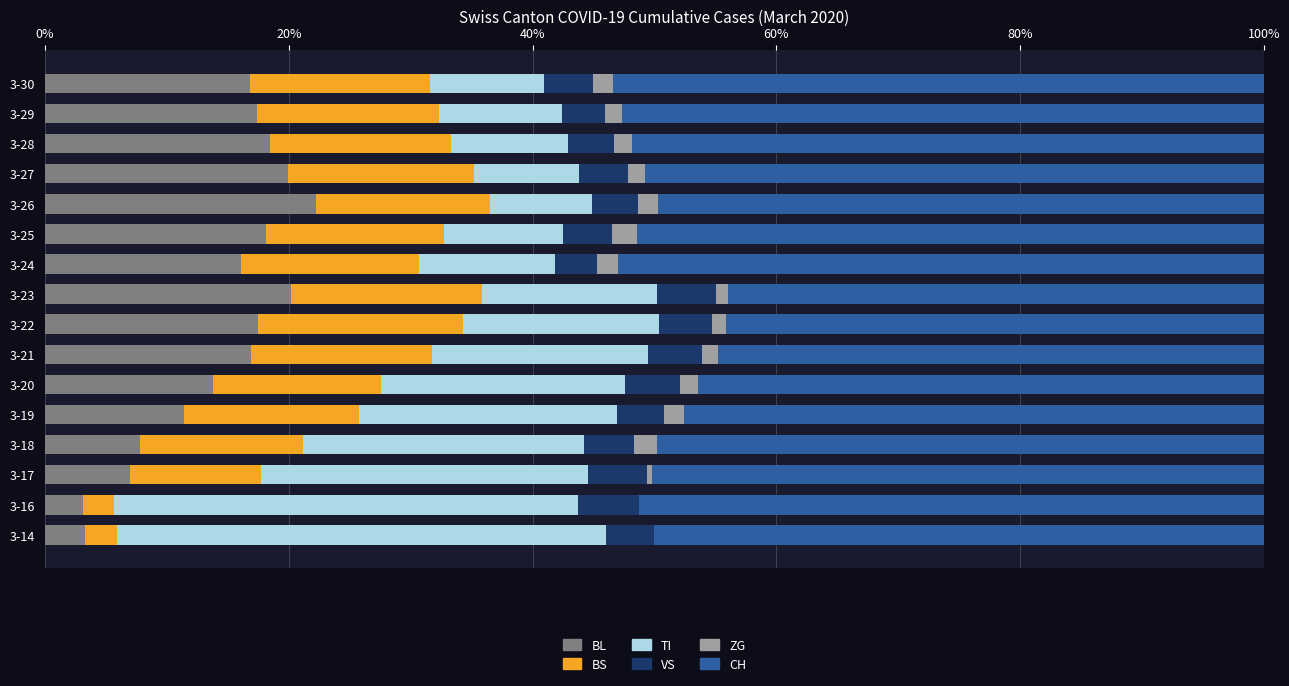

What is the maximum value for BL?

22.3